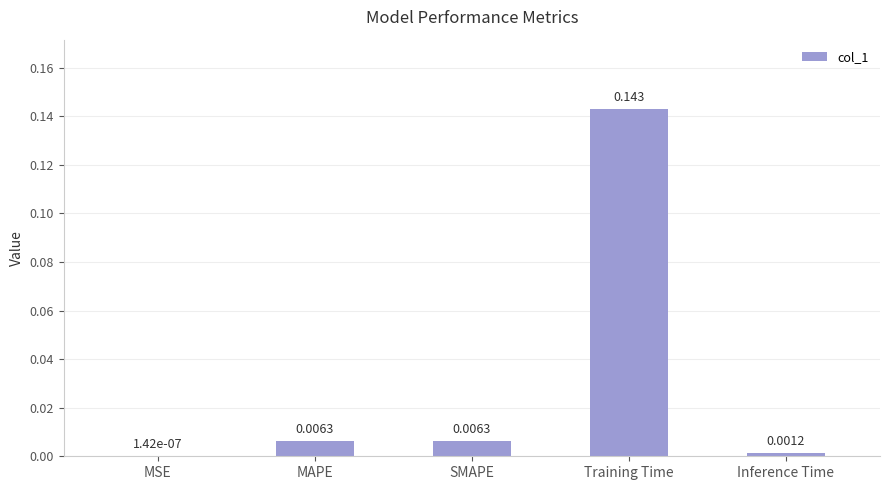

At which category does the chart reach its peak across all series?

Training Time